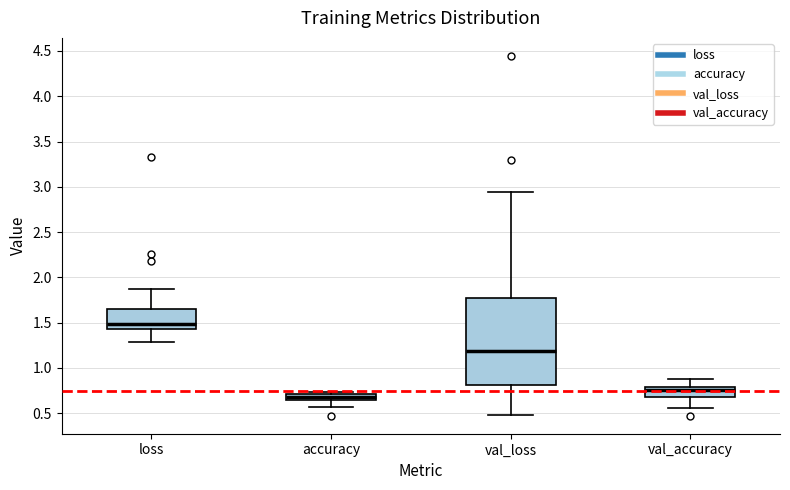

Which box's median line is the lowest?

accuracy